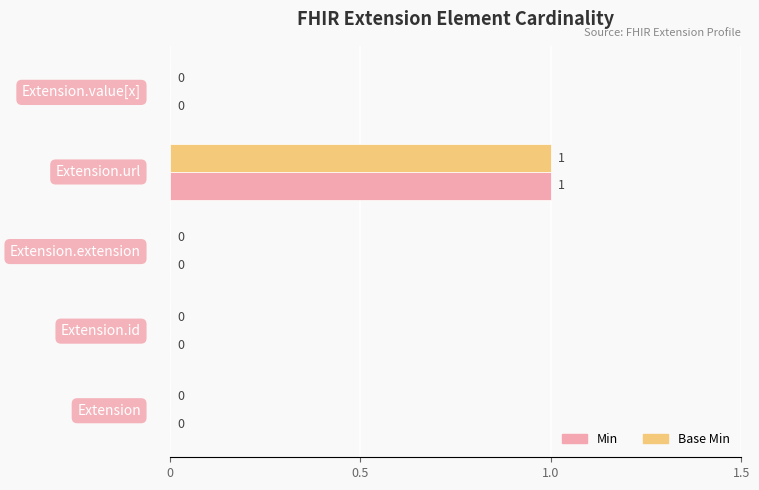

Which series has the largest range (max minus min)?

Min